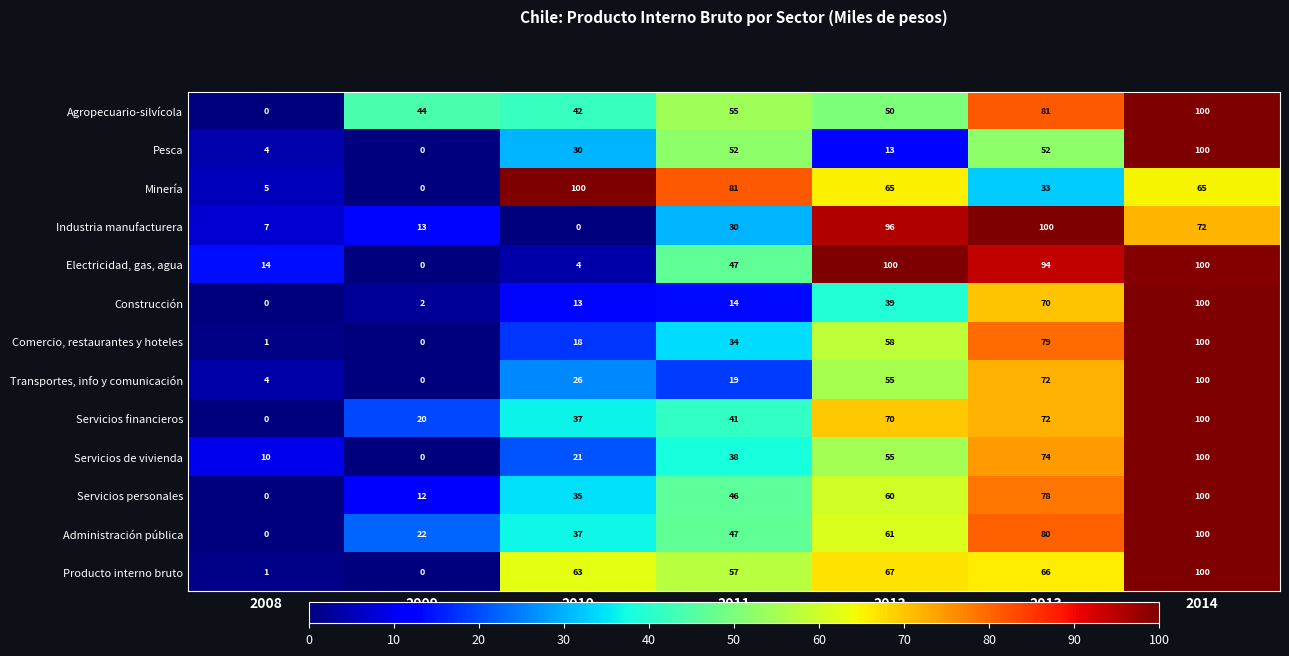

Rank the categories by Industria manufacturera value from highest to lowest.

2013, 2012, 2014, 2011, 2009, 2008, 2010